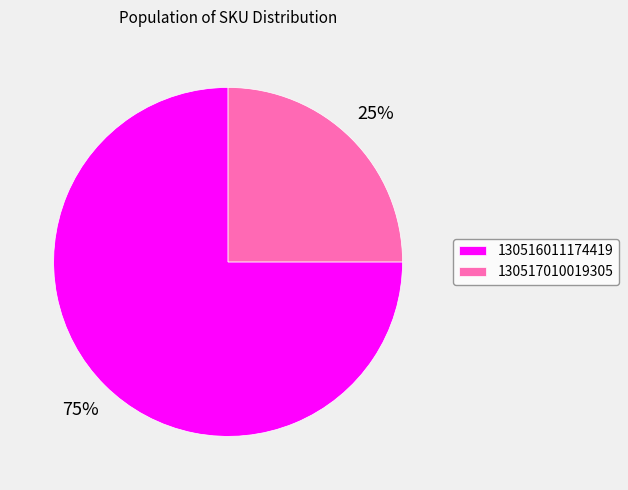

How many segments does this pie chart have?

2